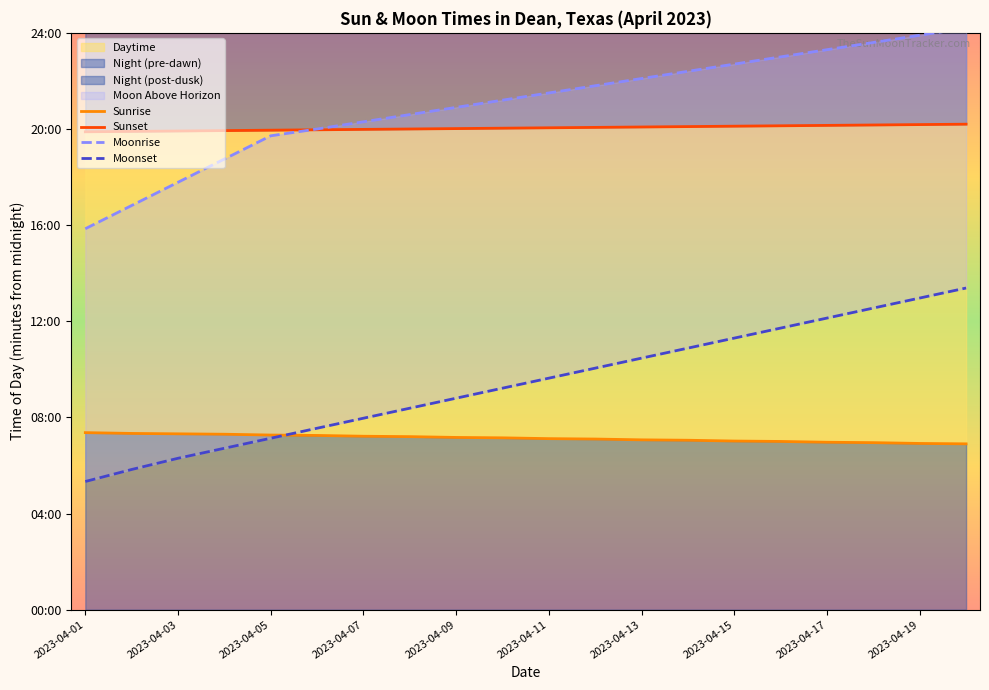

What is the difference between the maximum and second lowest values in the Sunrise series?

27